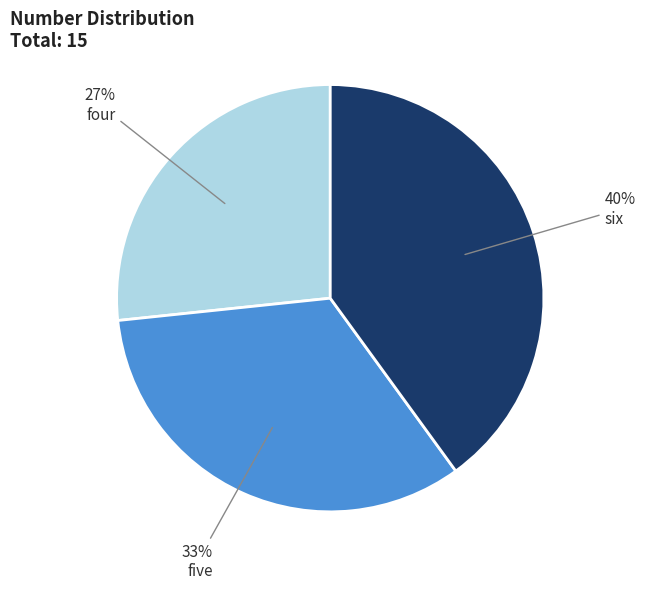

To the nearest percent, what is the average slice percentage?

33%